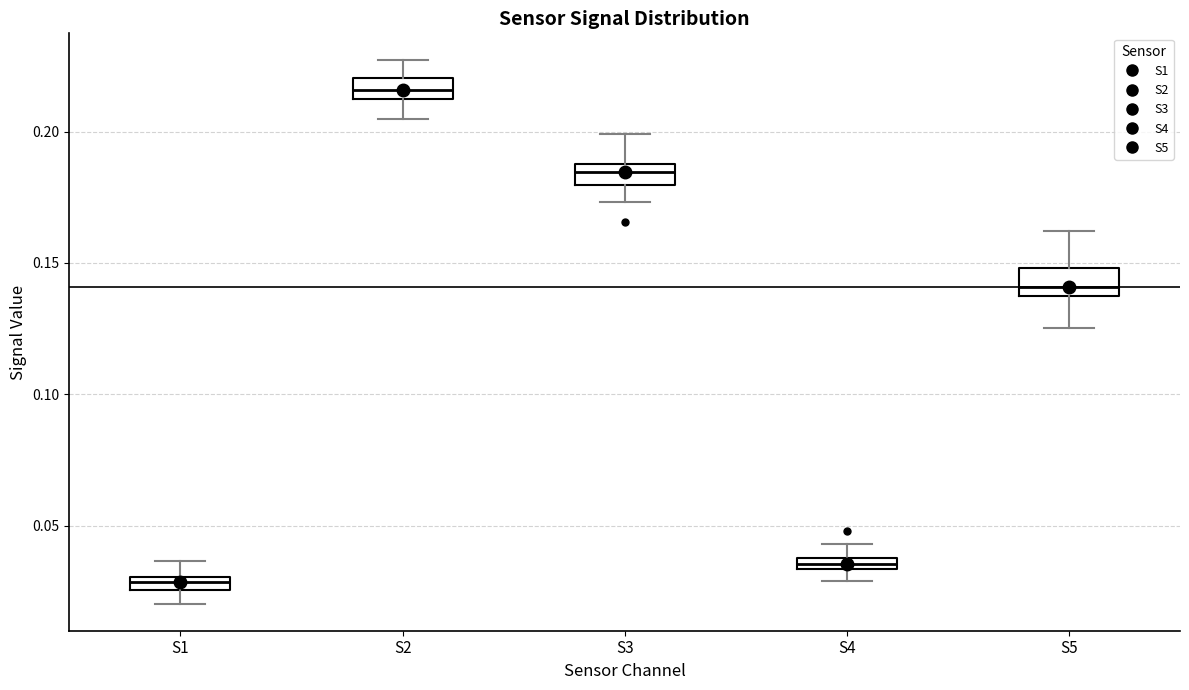

Which box has the lowest median line?

S1